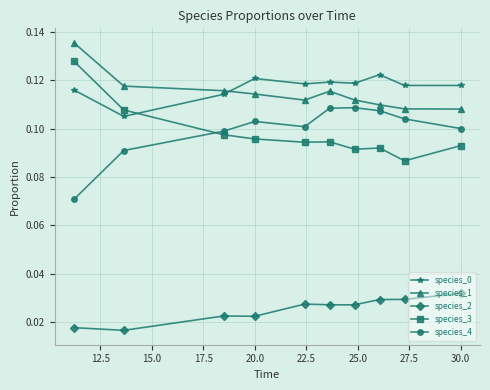

How many times do species_3 and species_0 cross each other?

1